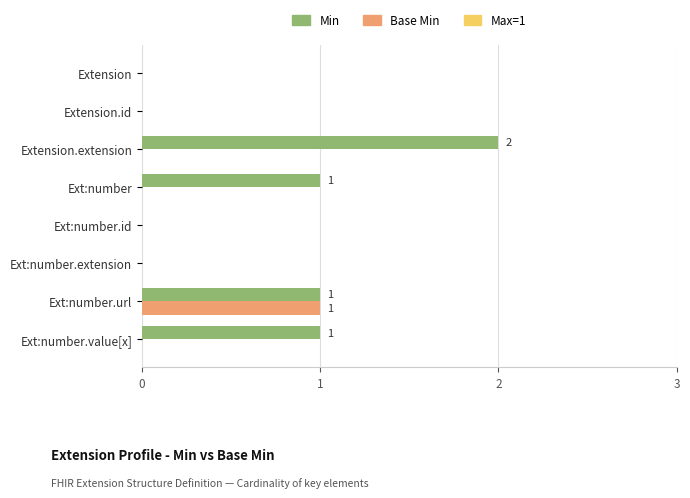

True or false: Min has a value of 1 at Ext:number.id.

False